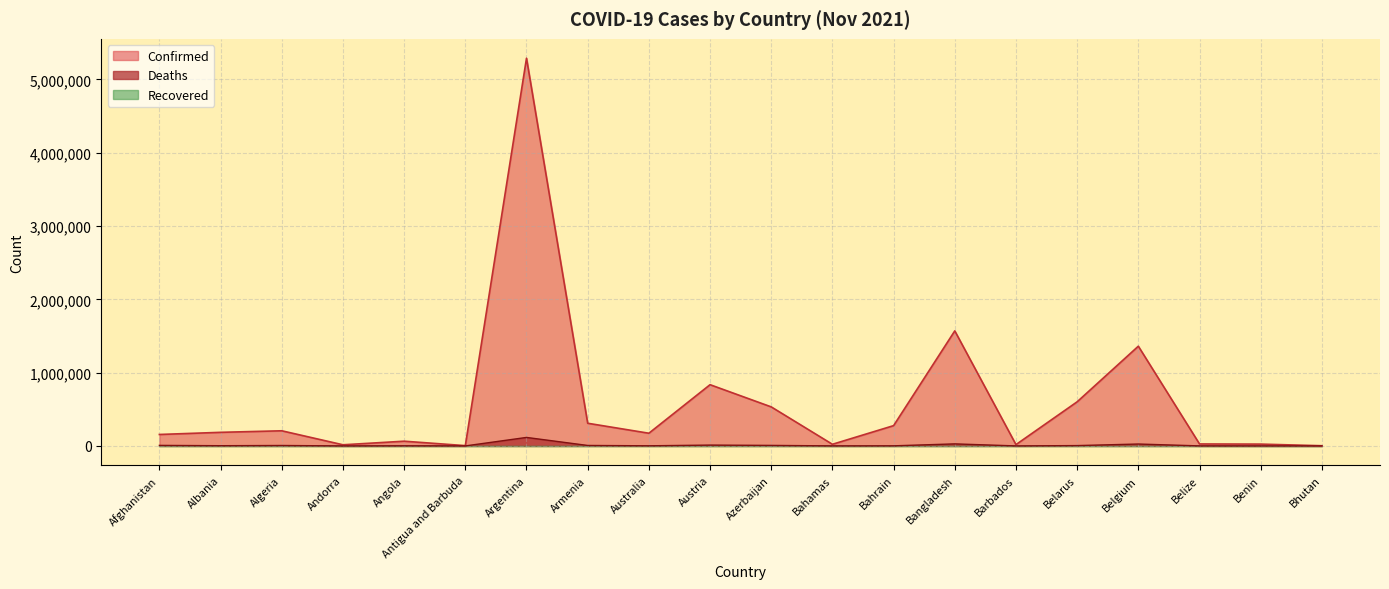

How many categories are shown in the chart?

20